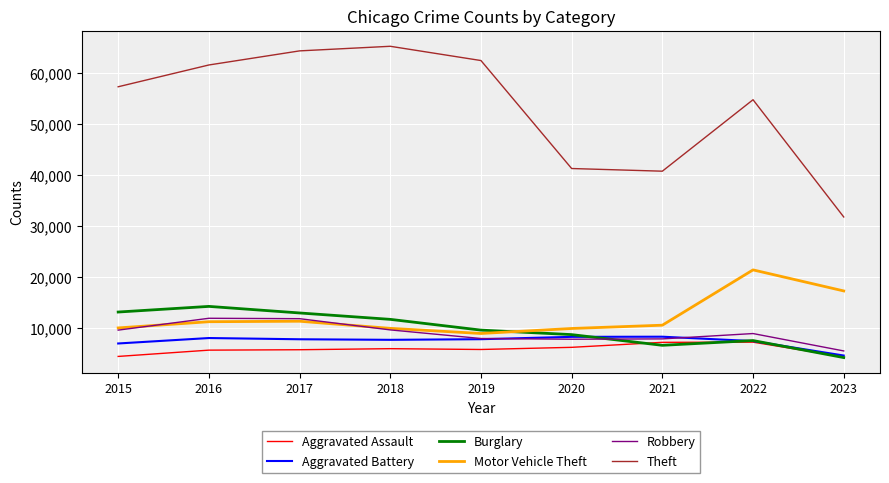

True or false: Theft and Aggravated Assault intersect in this chart.

False